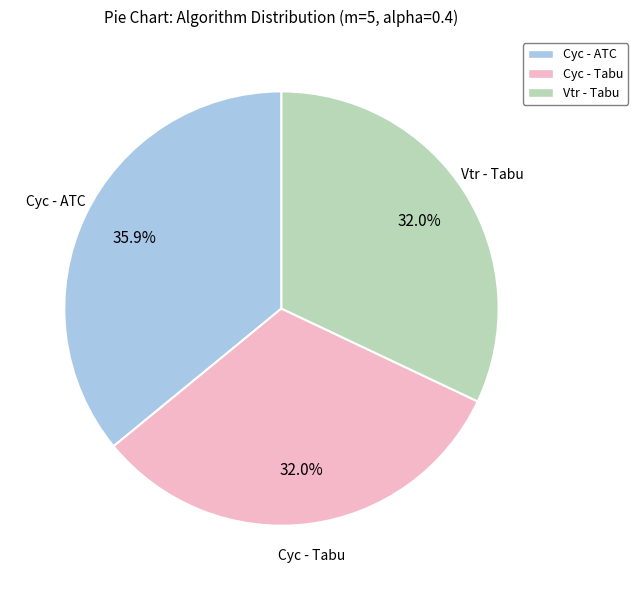

To the nearest percent, what is the average slice percentage?

33%